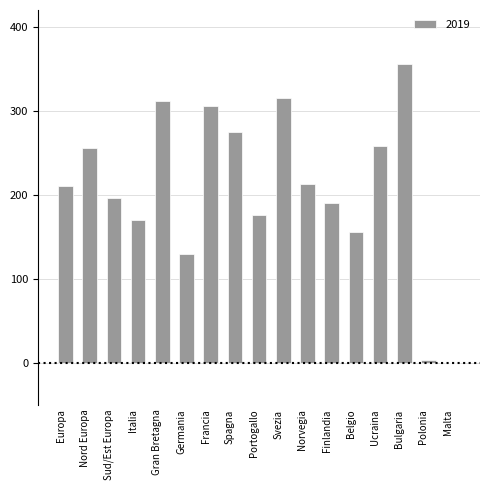

What is the sum of all values?

3521.2